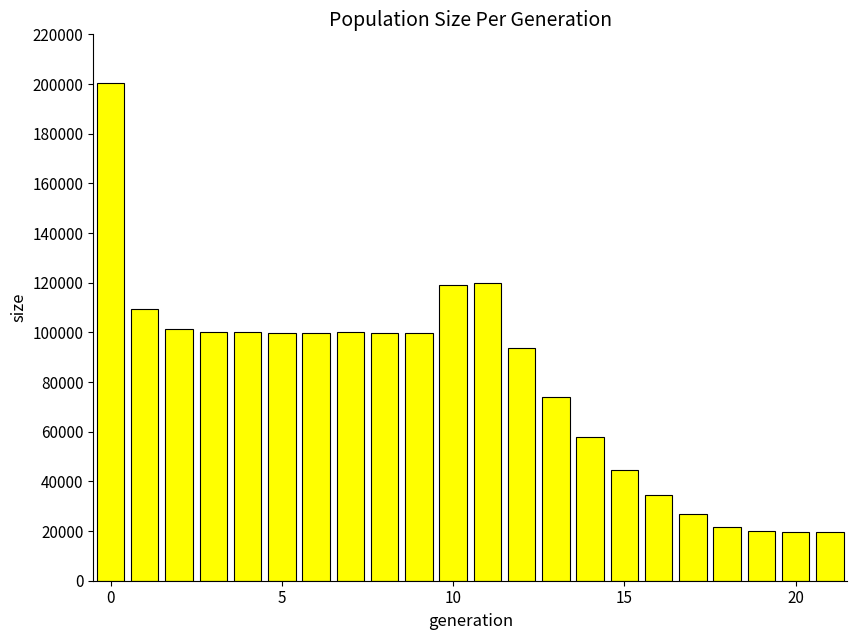

What is the value of the 22nd bar from the left?

19500